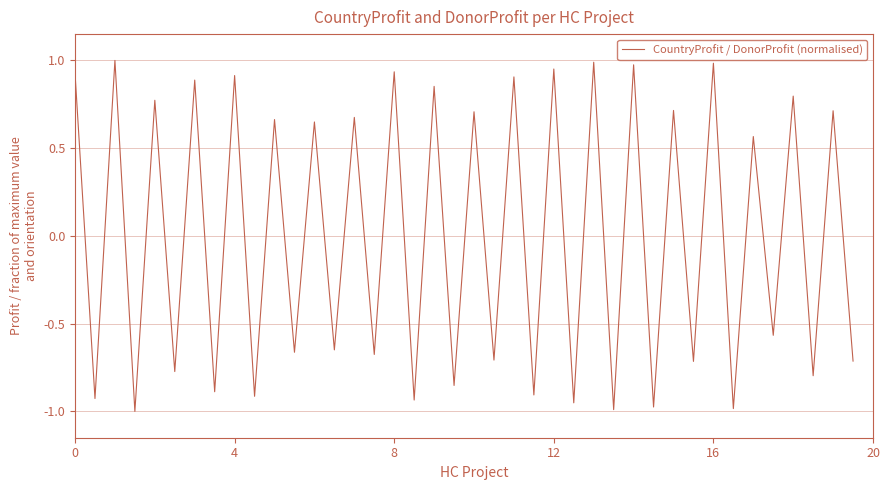

Does the chart display data point markers on the line(s)?

No